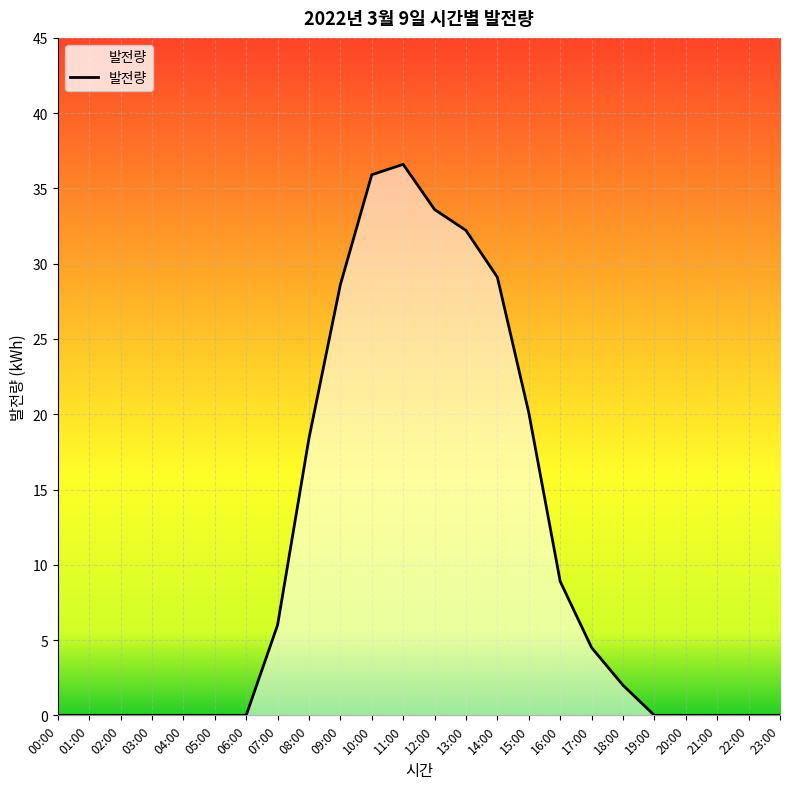

What is the difference between the maximum and second lowest values?

36.6